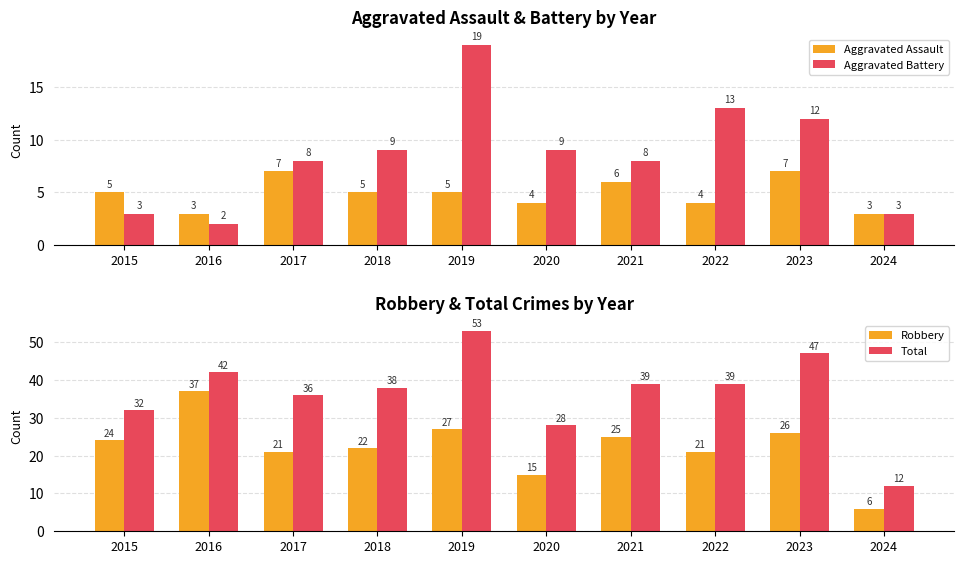

At which category does the chart reach its peak across all series?

2019